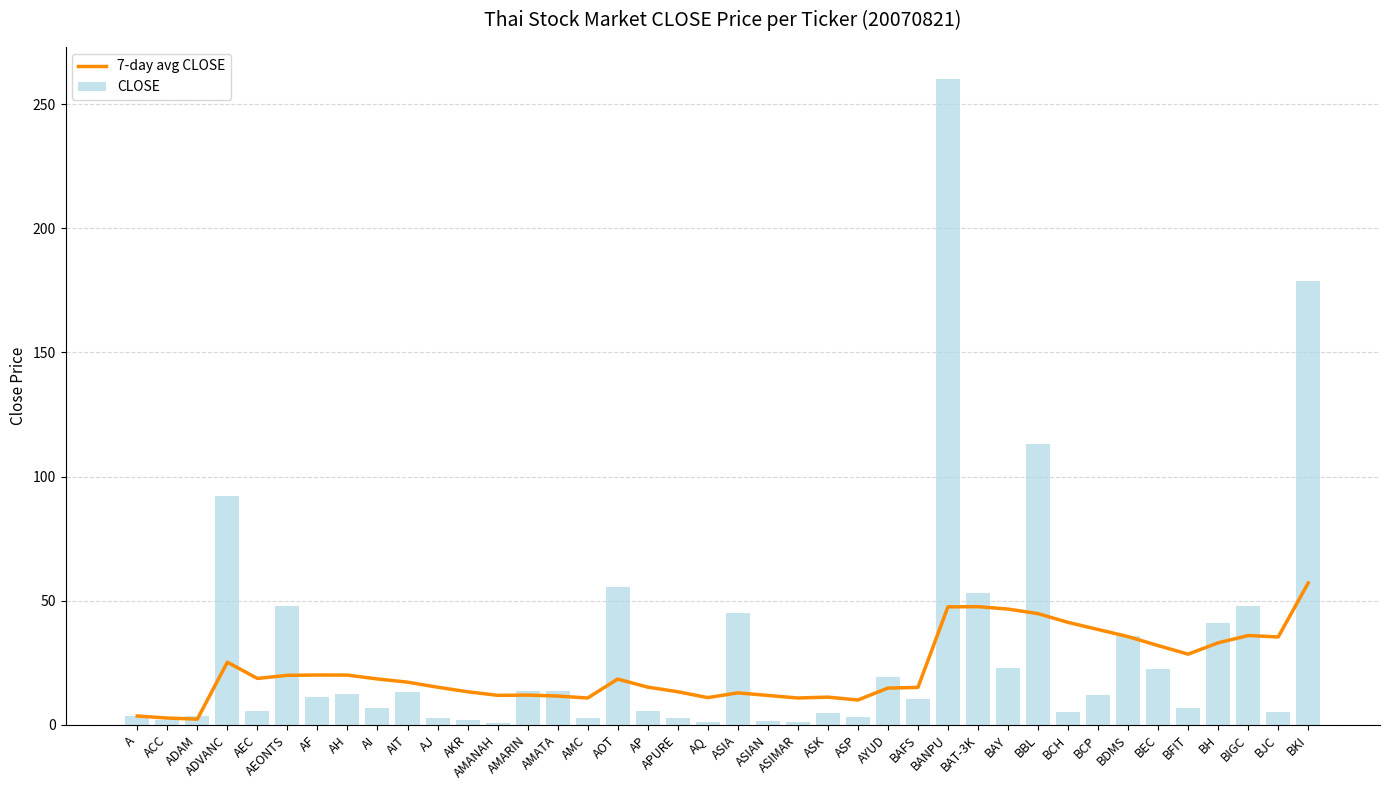

What is the difference between the highest and lowest values at BH?

7.9